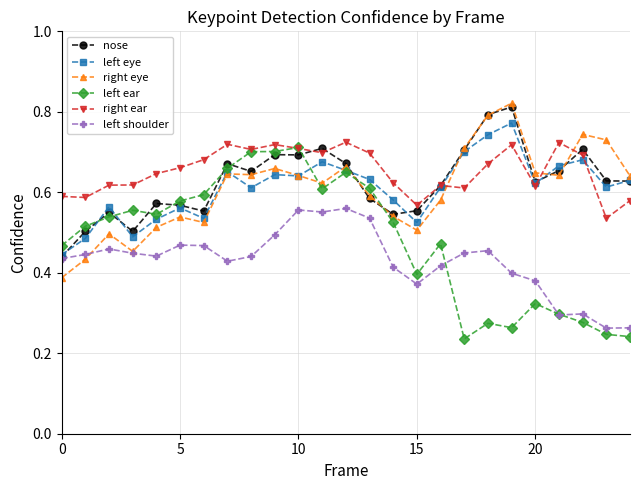

True or false: left shoulder and right ear intersect in this chart.

False